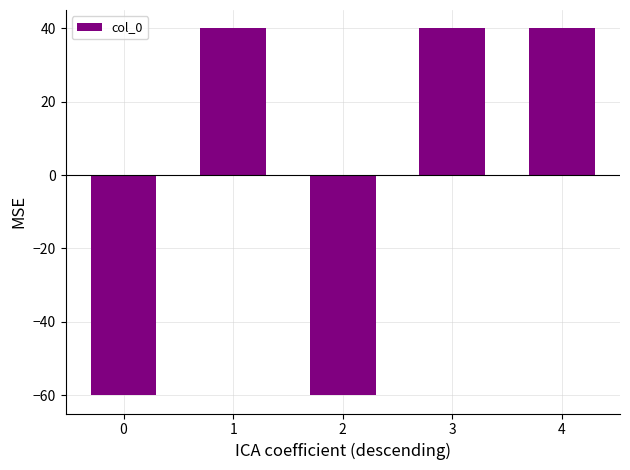

What is the smallest value displayed?

-60.0